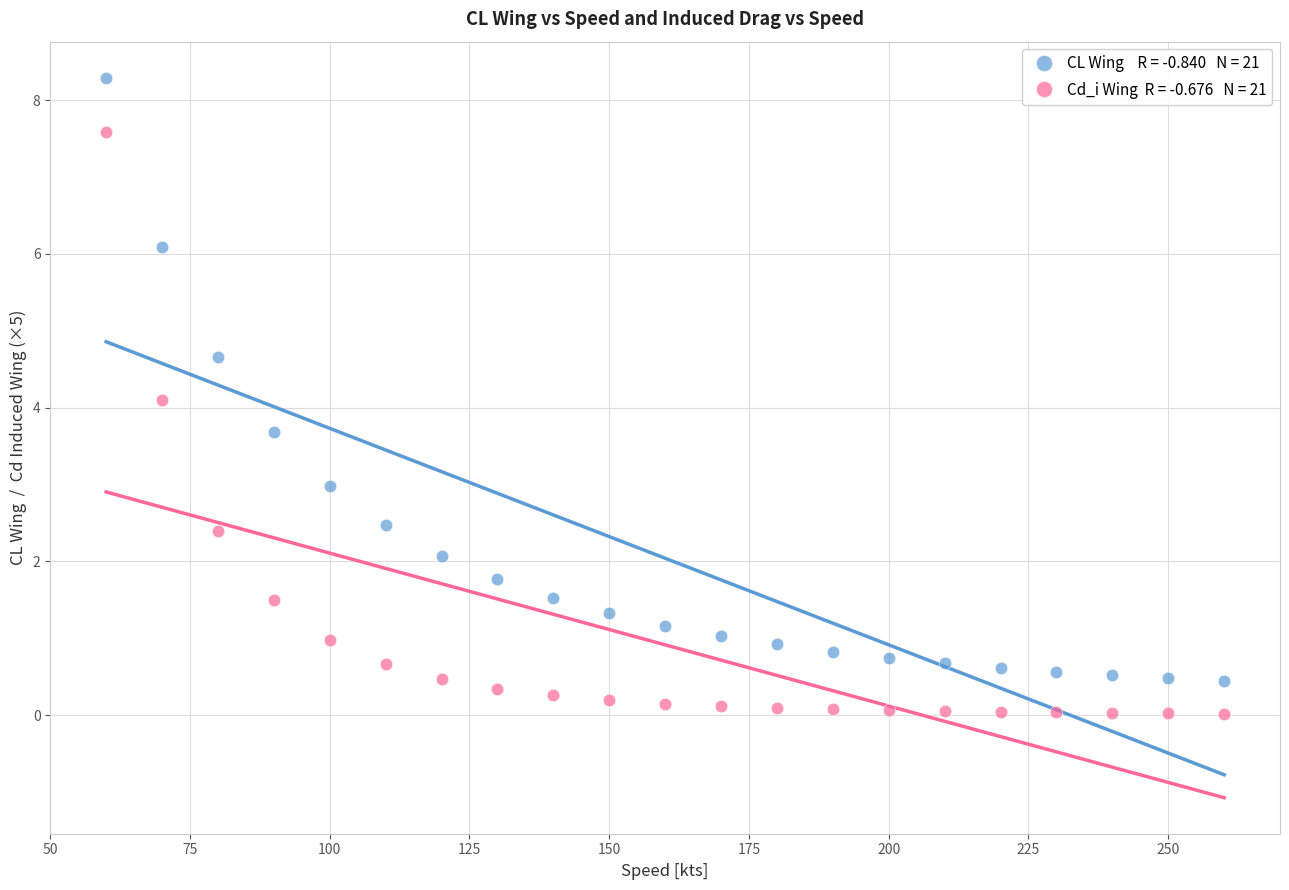

Across all data points, what is the range of X values (max minus min)?

200.0